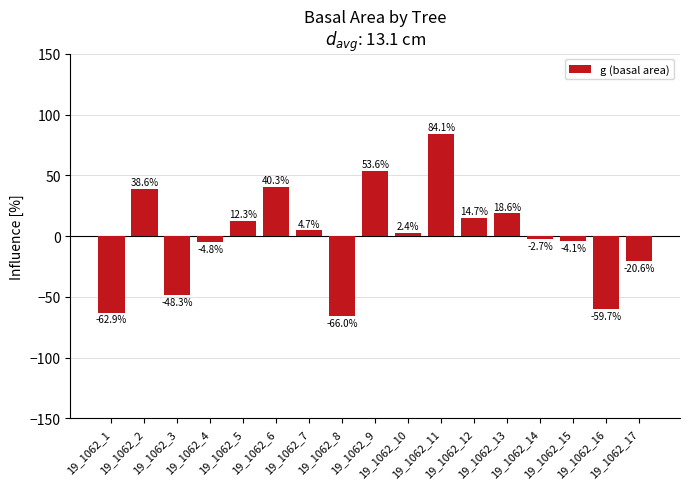

Which label corresponds to the smallest value in the chart?

19_1062_8